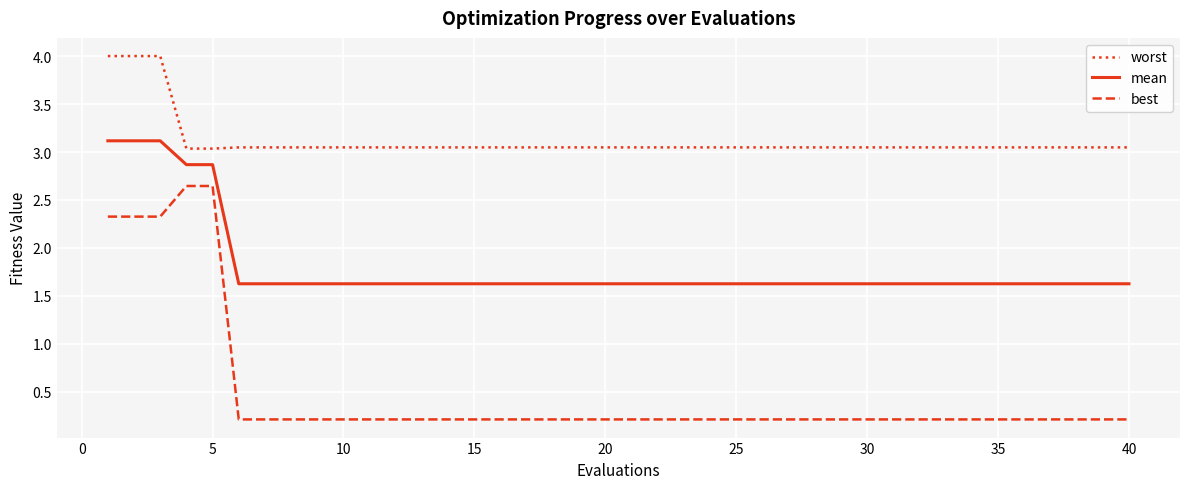

What is the greatest value displayed?

4.0